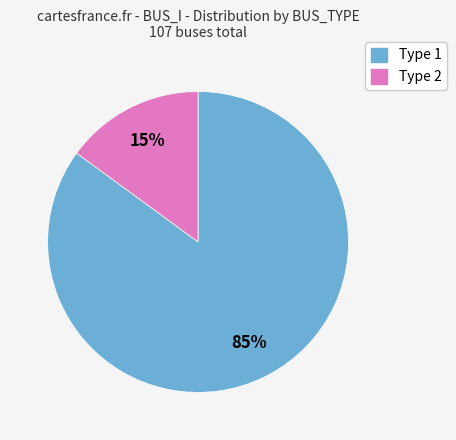

Count the number of slices in the pie.

2